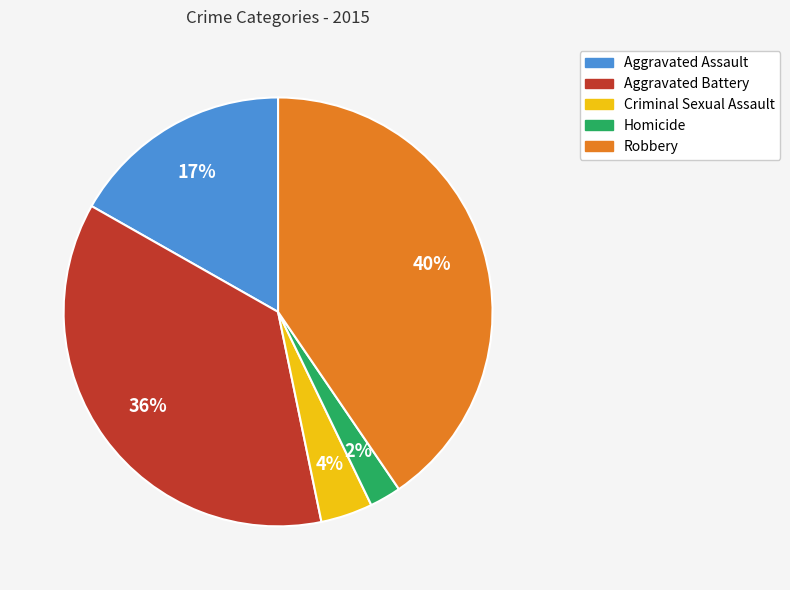

To the nearest percent, what is the difference between the largest and smallest slice percentages?

38%